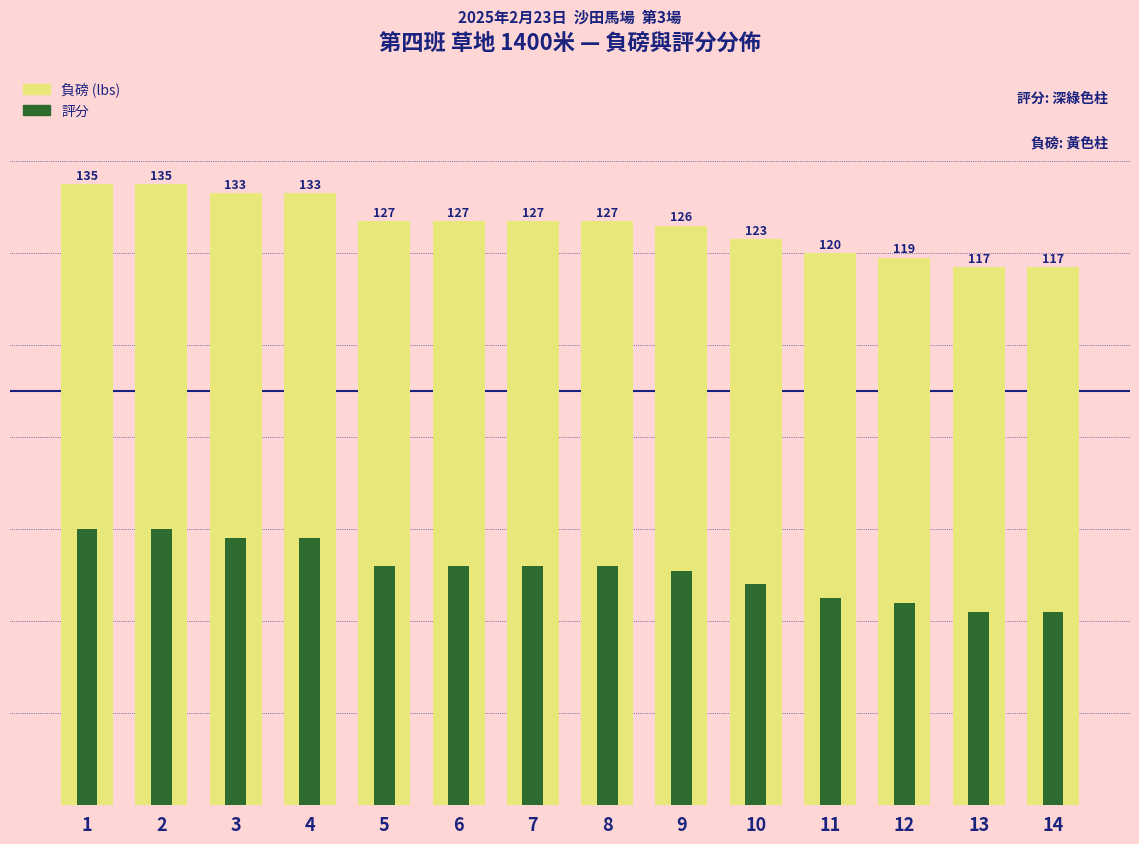

What are all the series names shown in the legend?

負磅, 評分